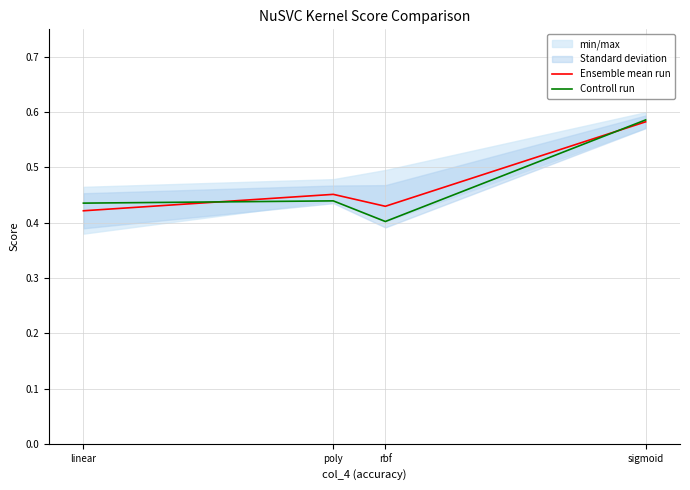

Which category has the highest value across all series?

sigmoid